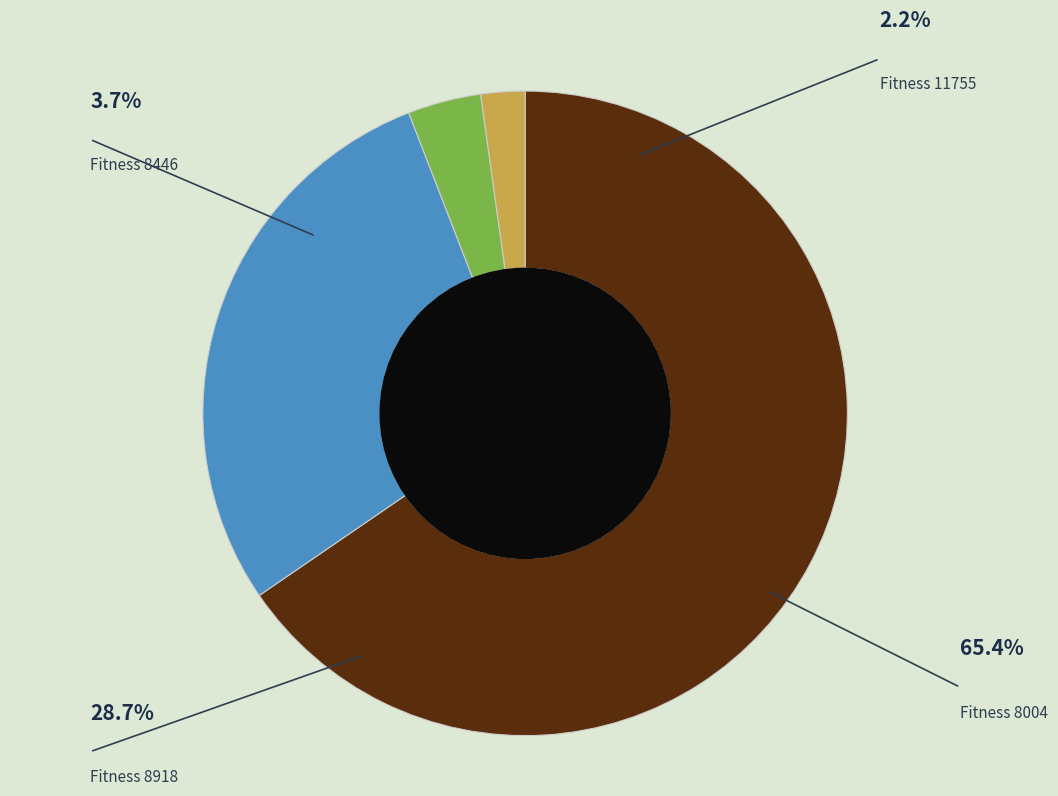

Is there a majority slice in this chart?

Yes